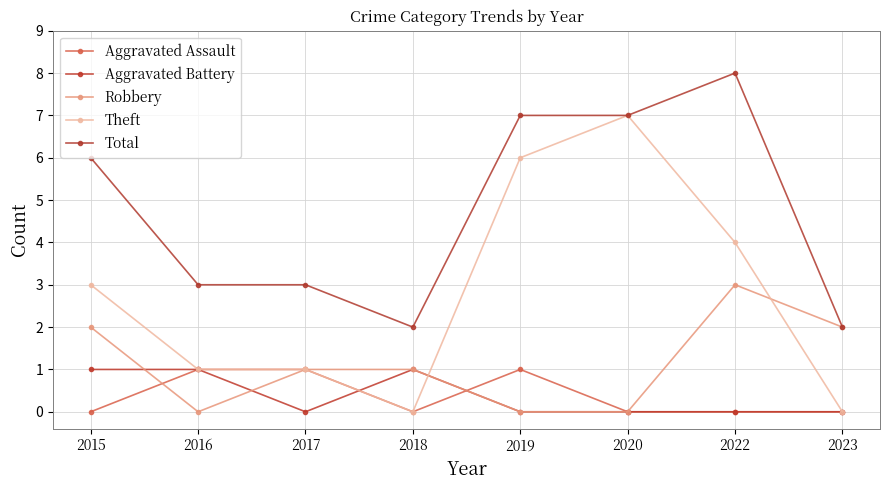

At which label does Total first exceed 6?

2019